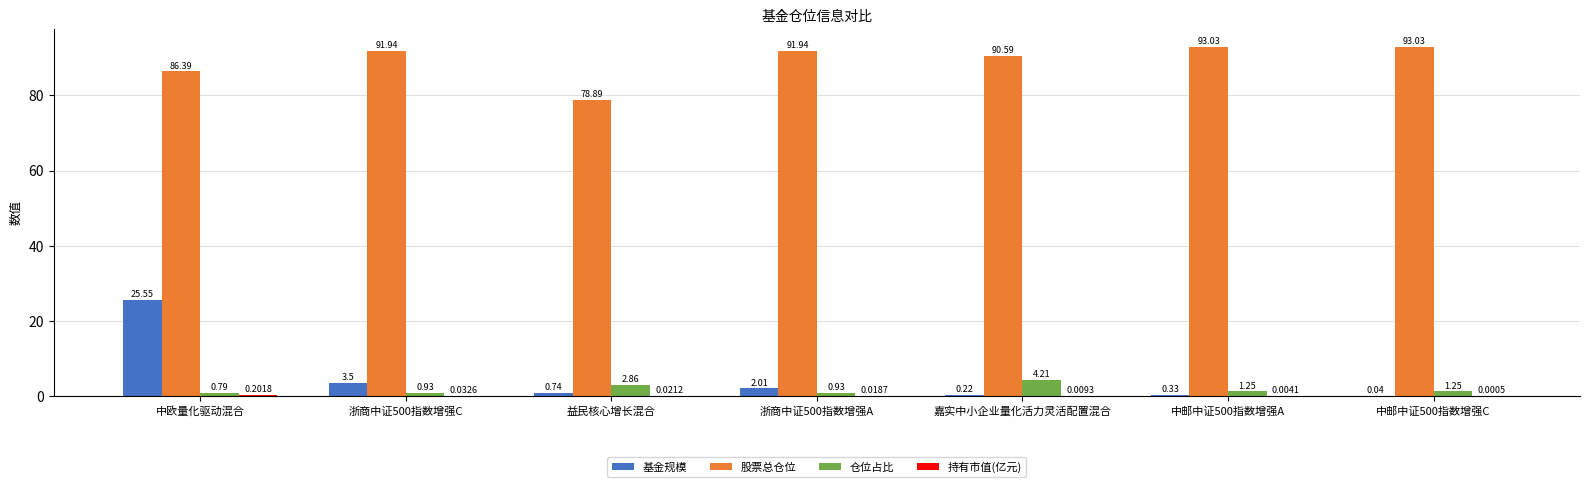

How many series are shown in this chart?

4